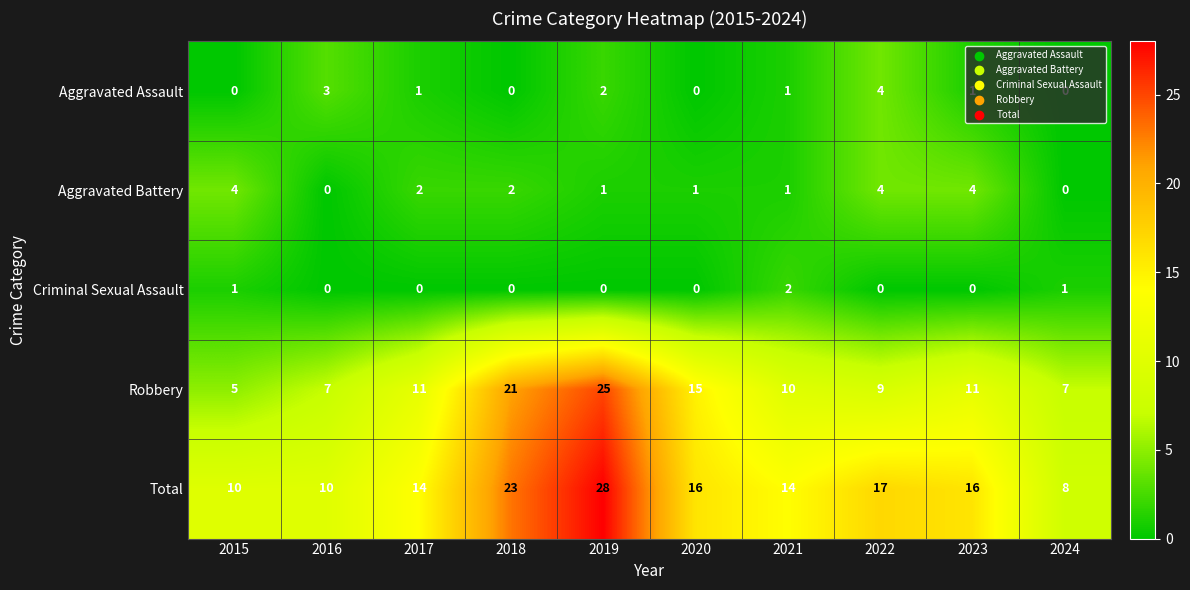

What is the difference between the maximum and minimum values in the Robbery series?

20